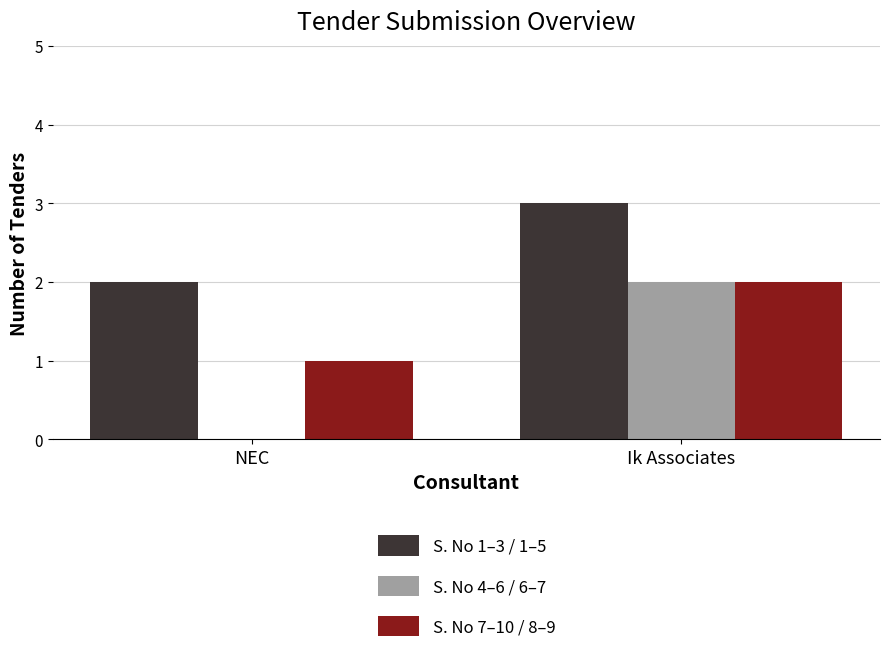

How many groups of bars are there?

2